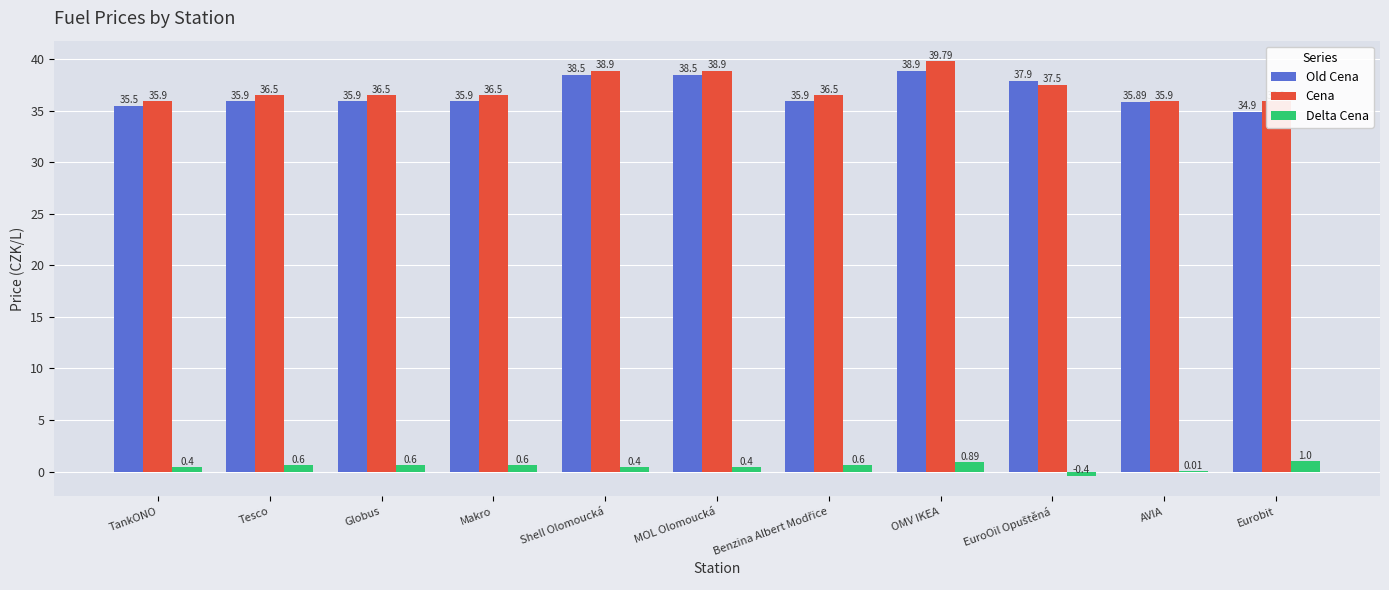

What is the difference between the highest and lowest values at Shell Olomoucká?

38.5